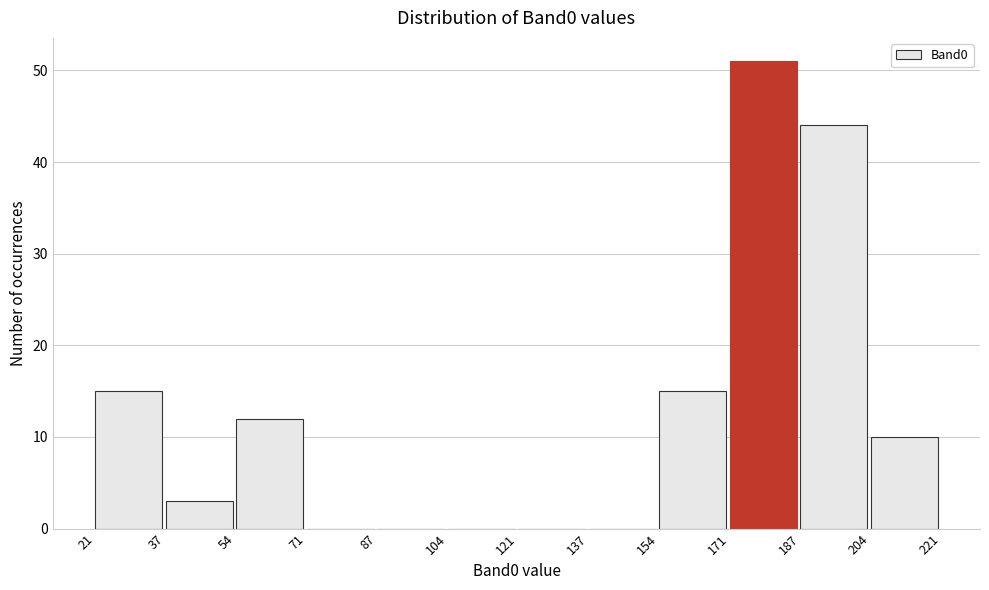

Reading left to right, list every bar in this chart as the range it spans on the x-axis followed by its height. The values are not printed on the chart, so give them approximately, as read against the axis.

21 to 37: 15
37 to 54: 3
54 to 71: 12
71 to 87: 0
87 to 104: 0
104 to 121: 0
121 to 137: 0
137 to 154: 0
154 to 171: 15
171 to 187: 51
187 to 204: 44
204 to 221: 10